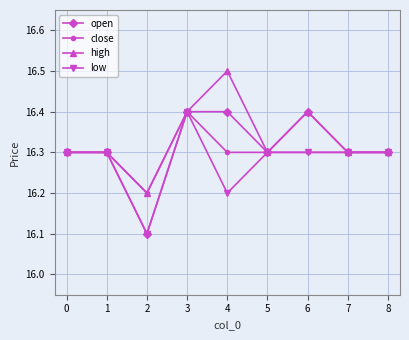

What is the sum of all close values?

146.7